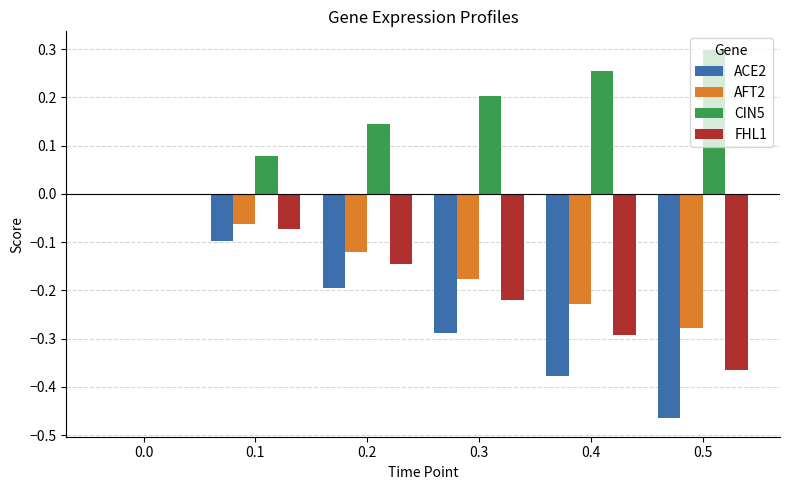

What is the sum of the FHL1 values at 0.5 and 0.4?

-0.7